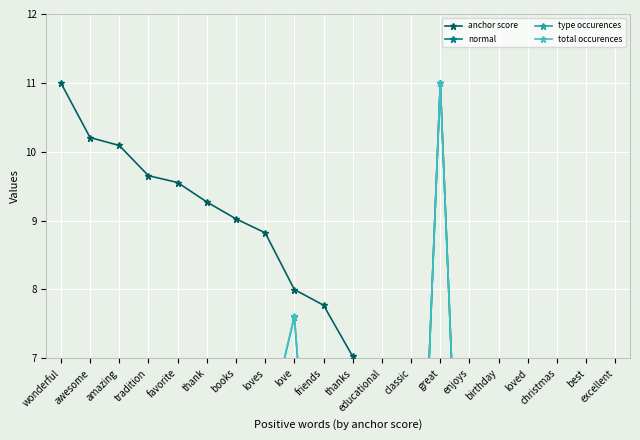

What are all the series names shown in the legend?

anchor score, normal, type occurences, total occurences